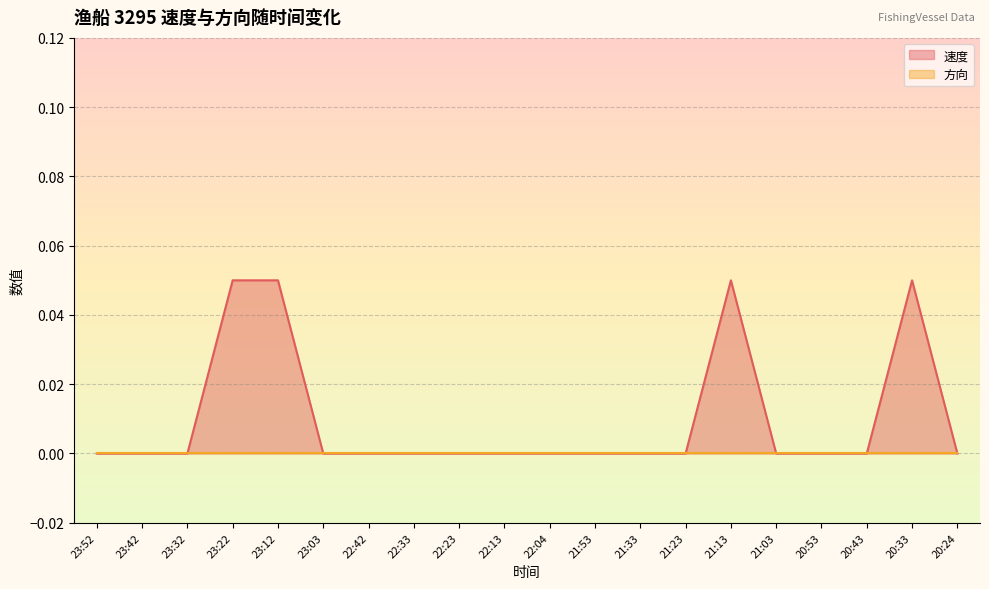

Rank the categories by value from lowest to highest.

23:52, 23:42, 23:32, 23:03, 22:42, 22:33, 22:23, 22:13, 22:04, 21:53, 21:33, 21:23, 21:03, 20:53, 20:43, 20:24, 23:22, 23:12, 21:13, 20:33